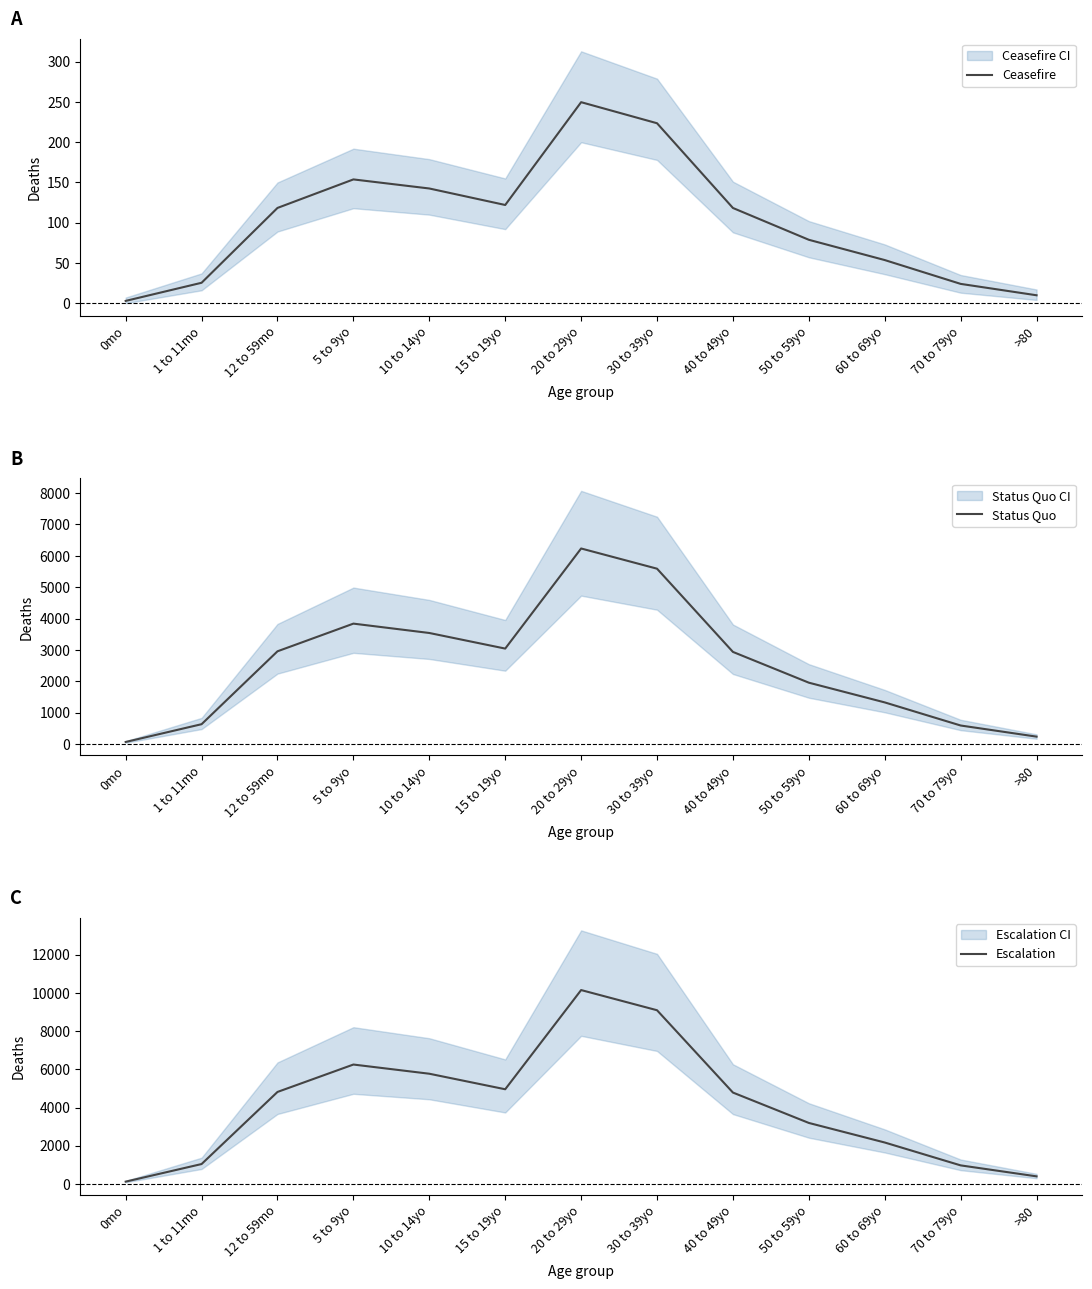

In Ceasefire, how many points are lower than both neighbors (excluding endpoints)?

1